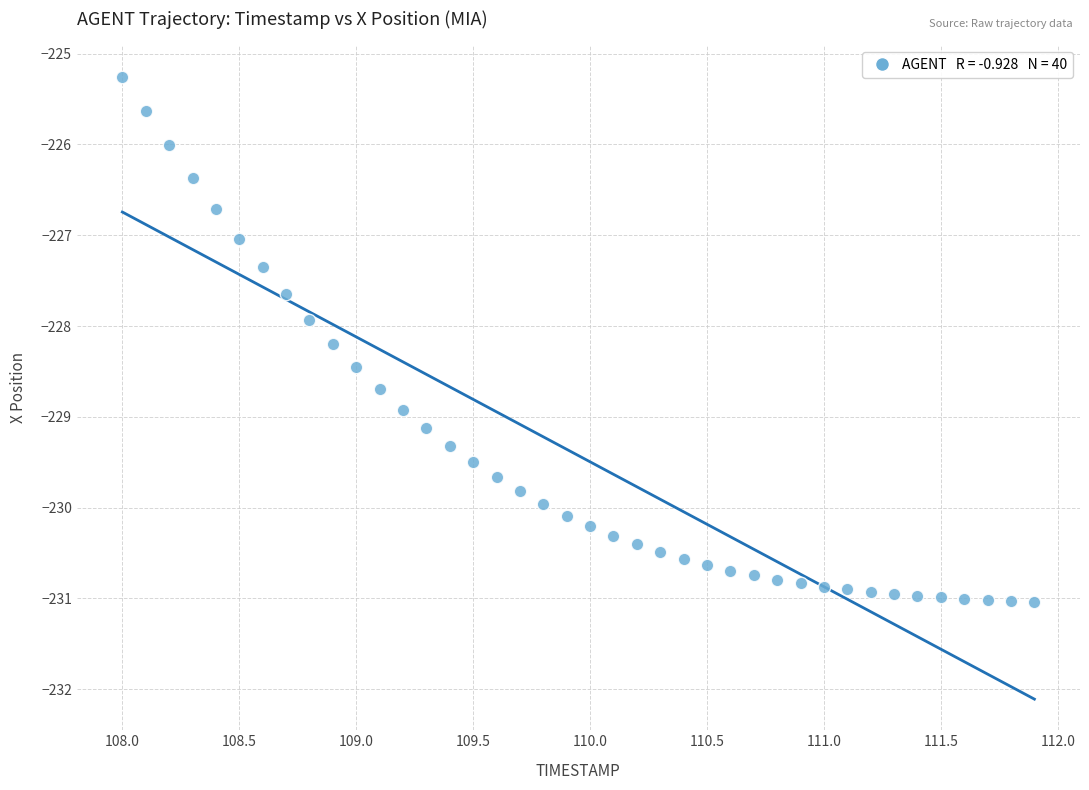

What is the range of X values (max minus min)?

3.9